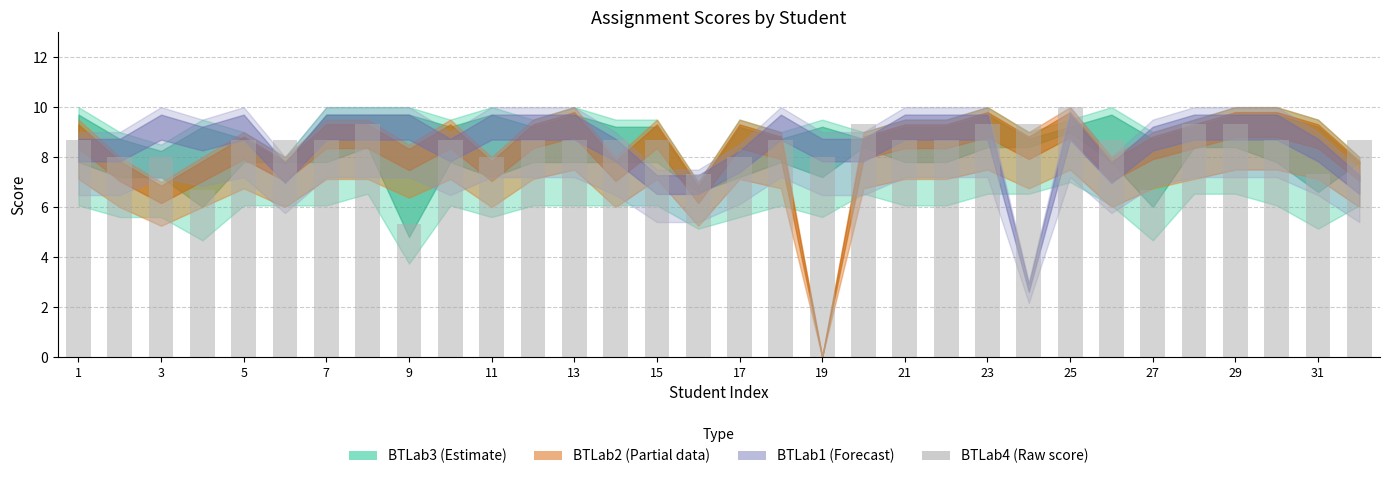

What is the smallest value displayed?

5.3